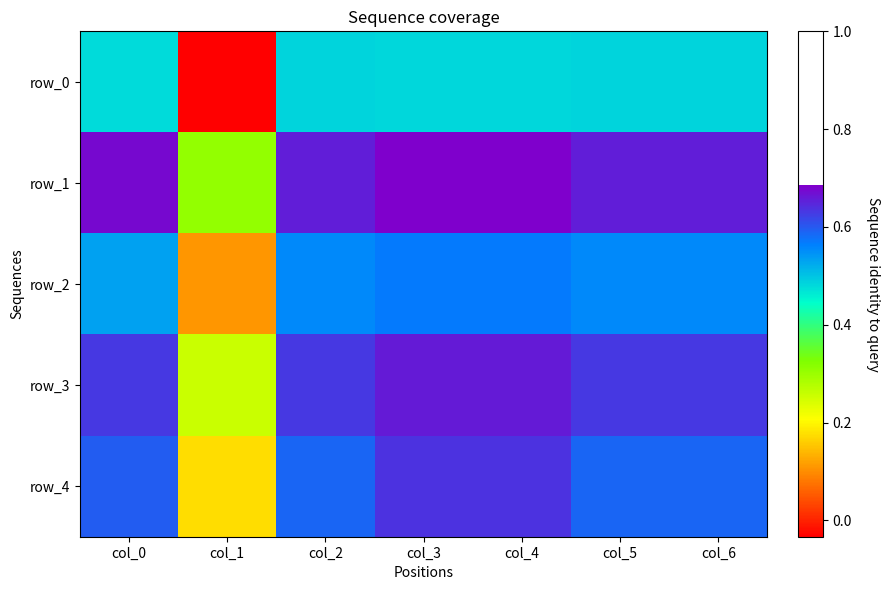

Where does the row_0 series first go above 0?

col_0